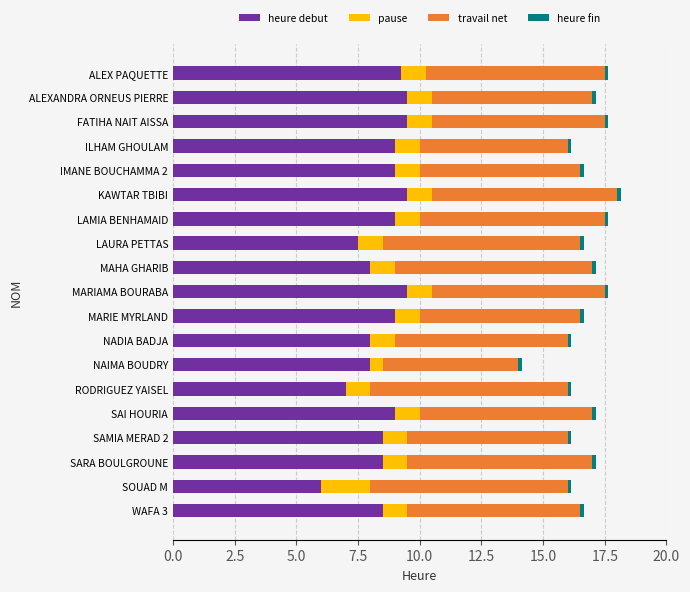

What is the average value of the heure debut series?

8.5